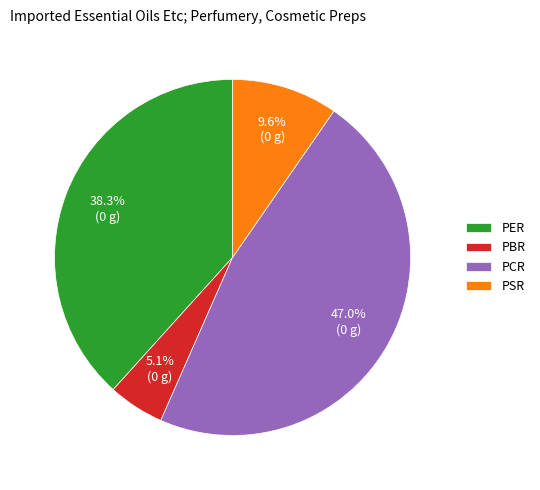

Between PER and PCR, which is larger?

PCR